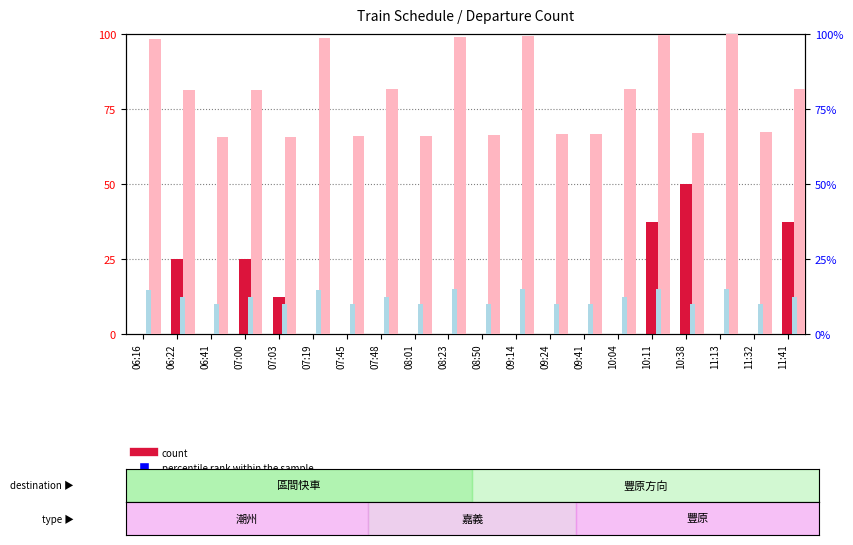

At how many categories does at least one series exceed 76?

11